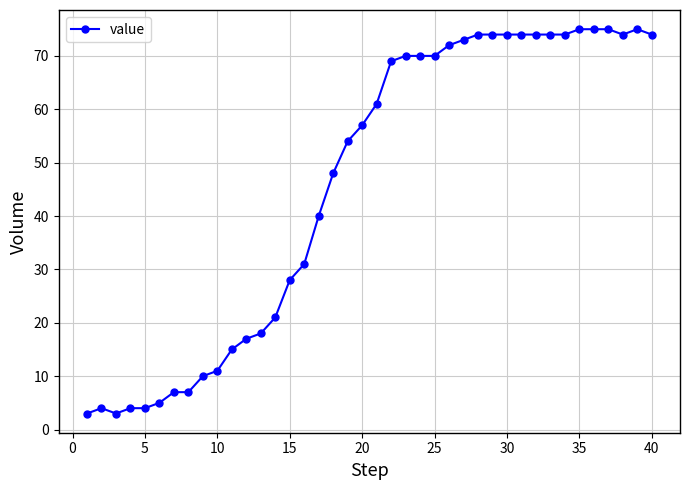

What is the difference between the maximum and minimum values?

72